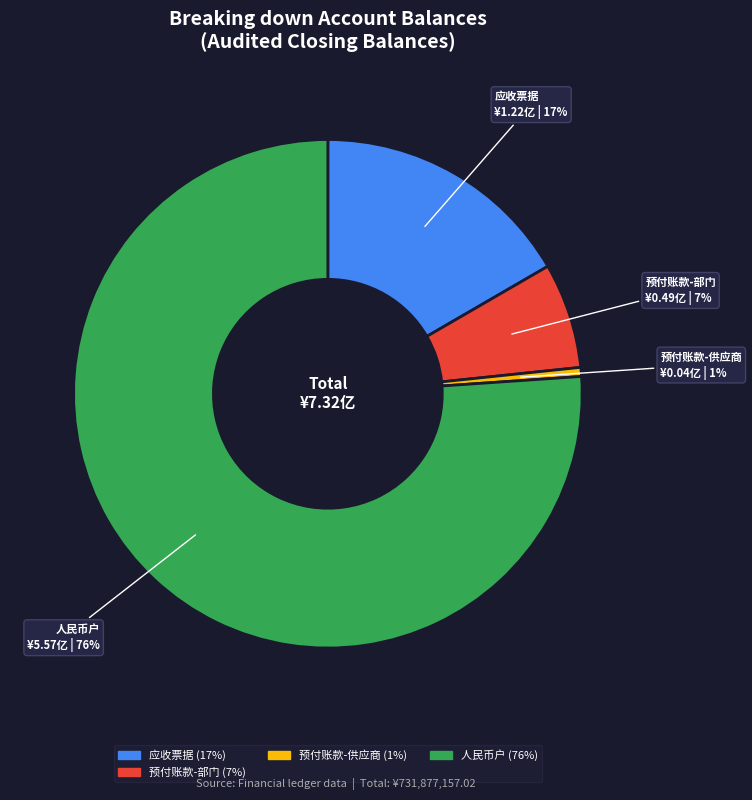

To the nearest percent, what is the average slice percentage?

25%